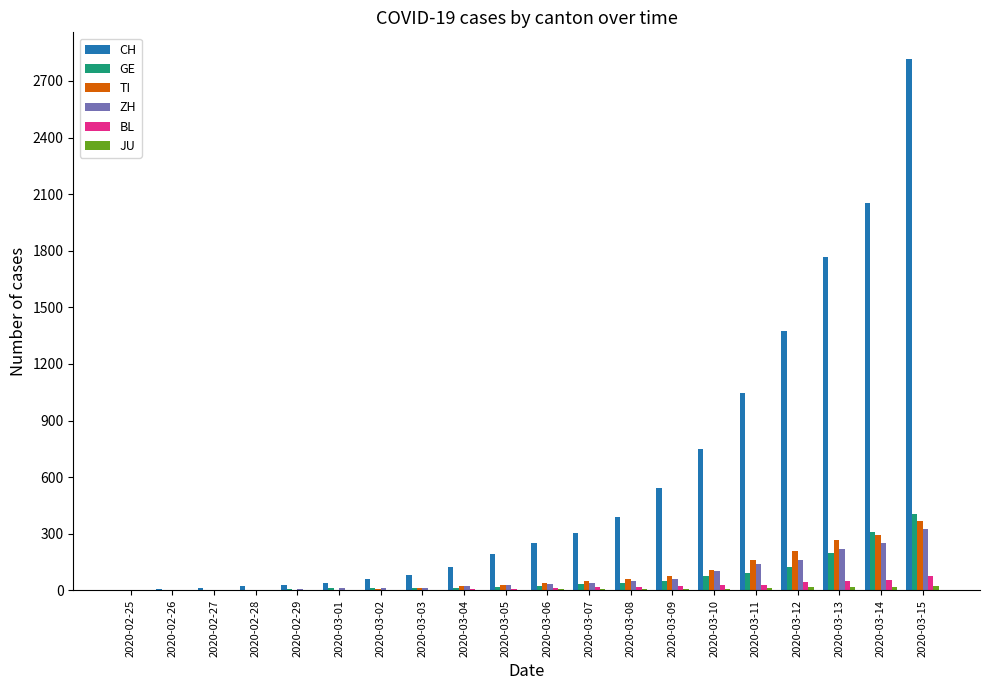

What is the maximum value shown in the chart?

2817